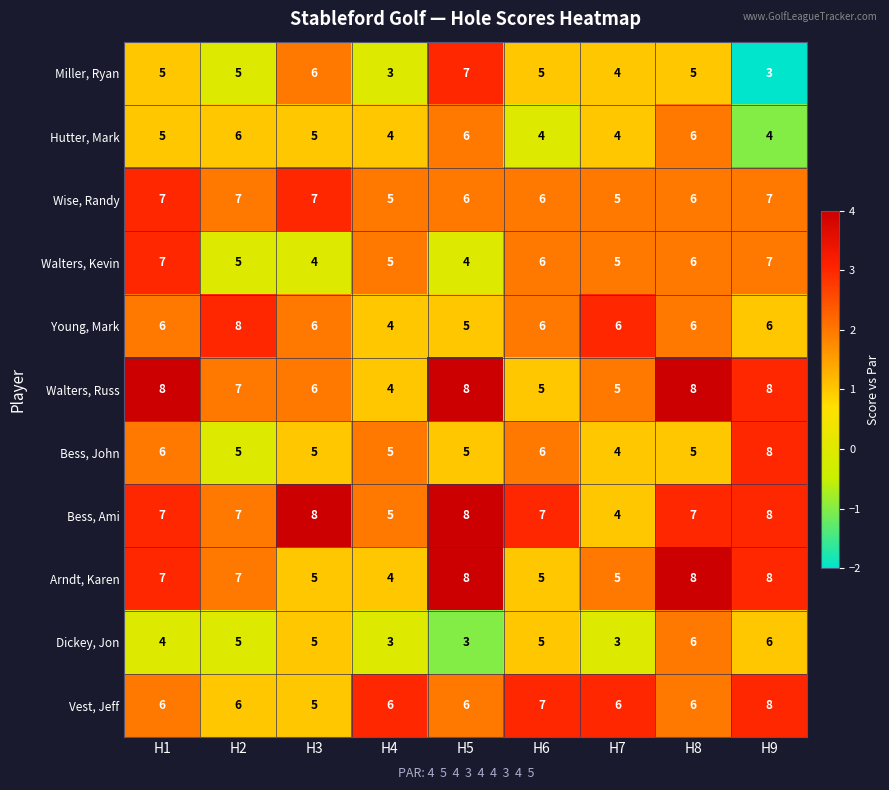

What is the sum of the Bess, Ami values at H9 and H5?

16